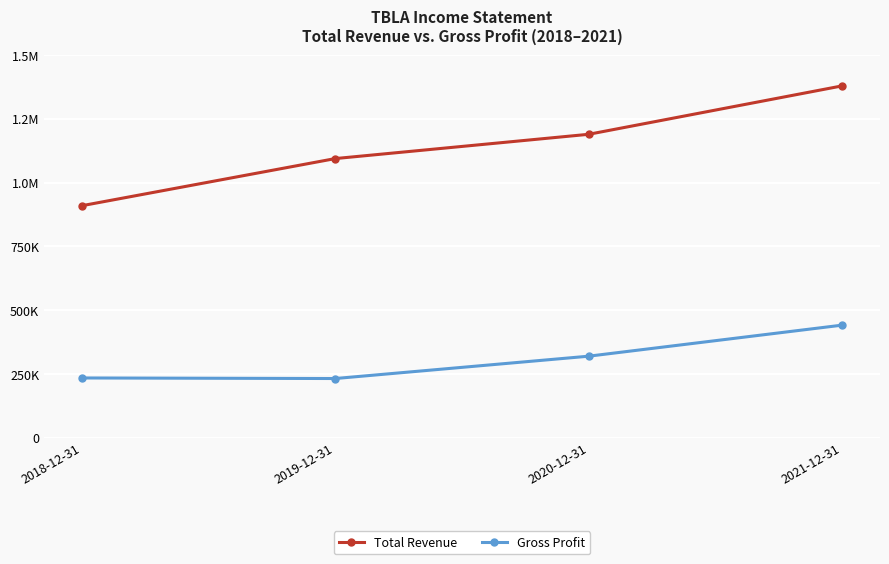

List the labels in order of Total Revenue value, smallest first.

2018-12-31, 2019-12-31, 2020-12-31, 2021-12-31